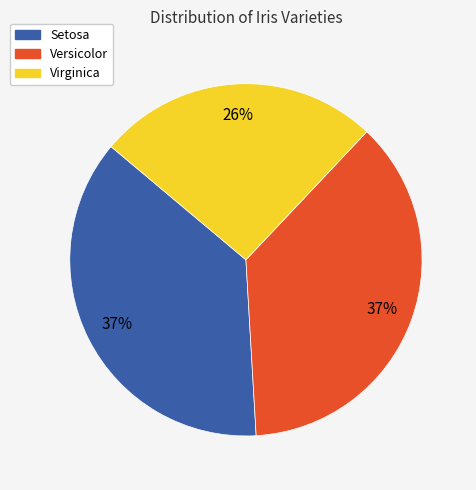

Is Setosa the majority of the pie?

No